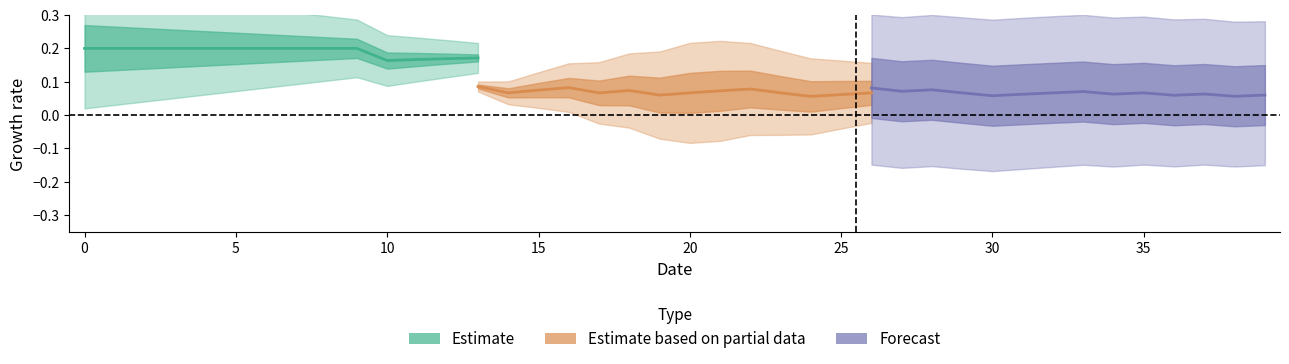

The EvaluableX1+2 series shows 1 at 18. True or false?

False